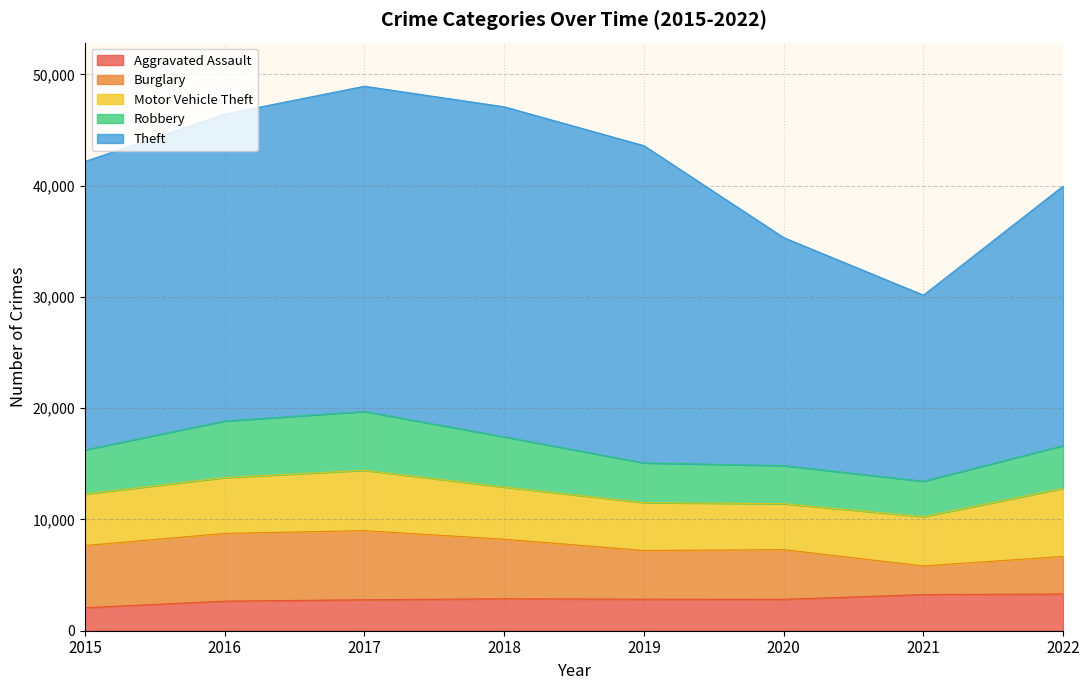

What is the total value across all series at 2022?

39964